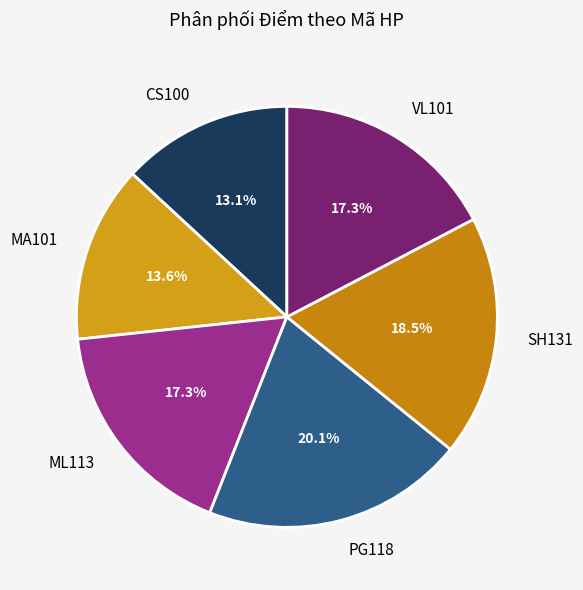

Is VL101 the majority of the pie?

No